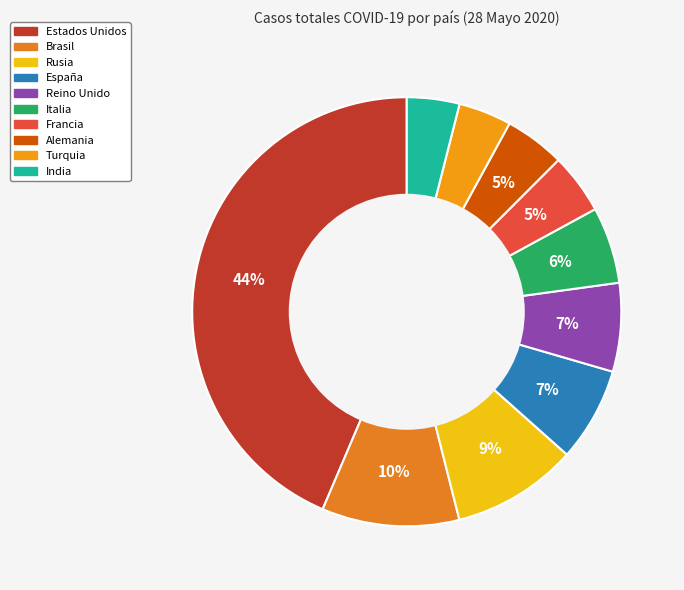

Is there a majority slice in this chart?

No